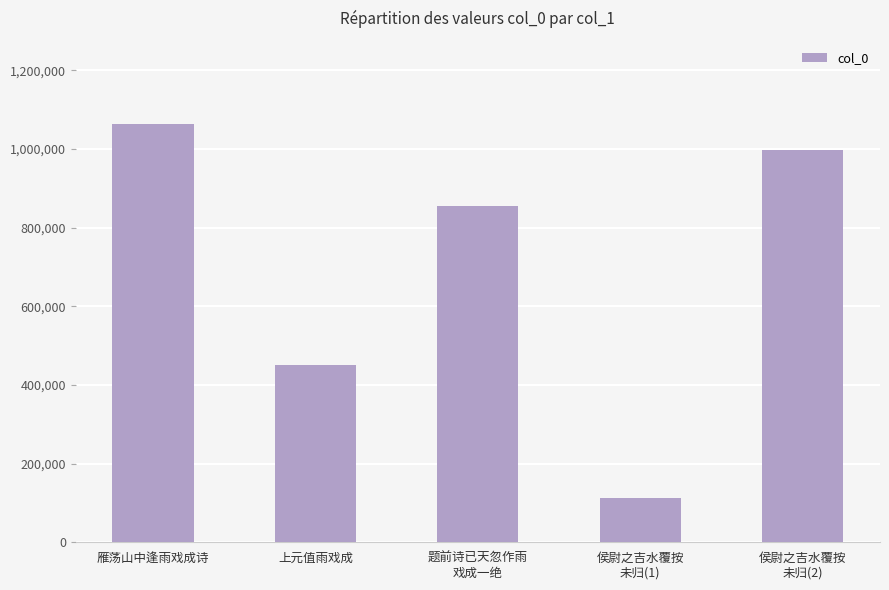

What is the difference between the maximum and minimum values?

949326